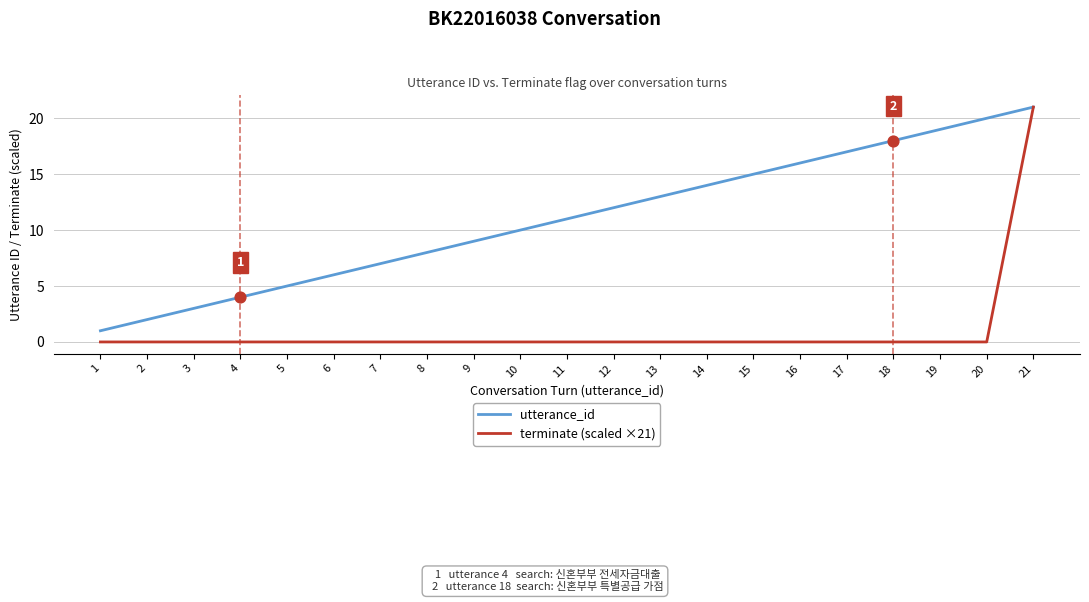

At which category is the sum across all series the highest?

21